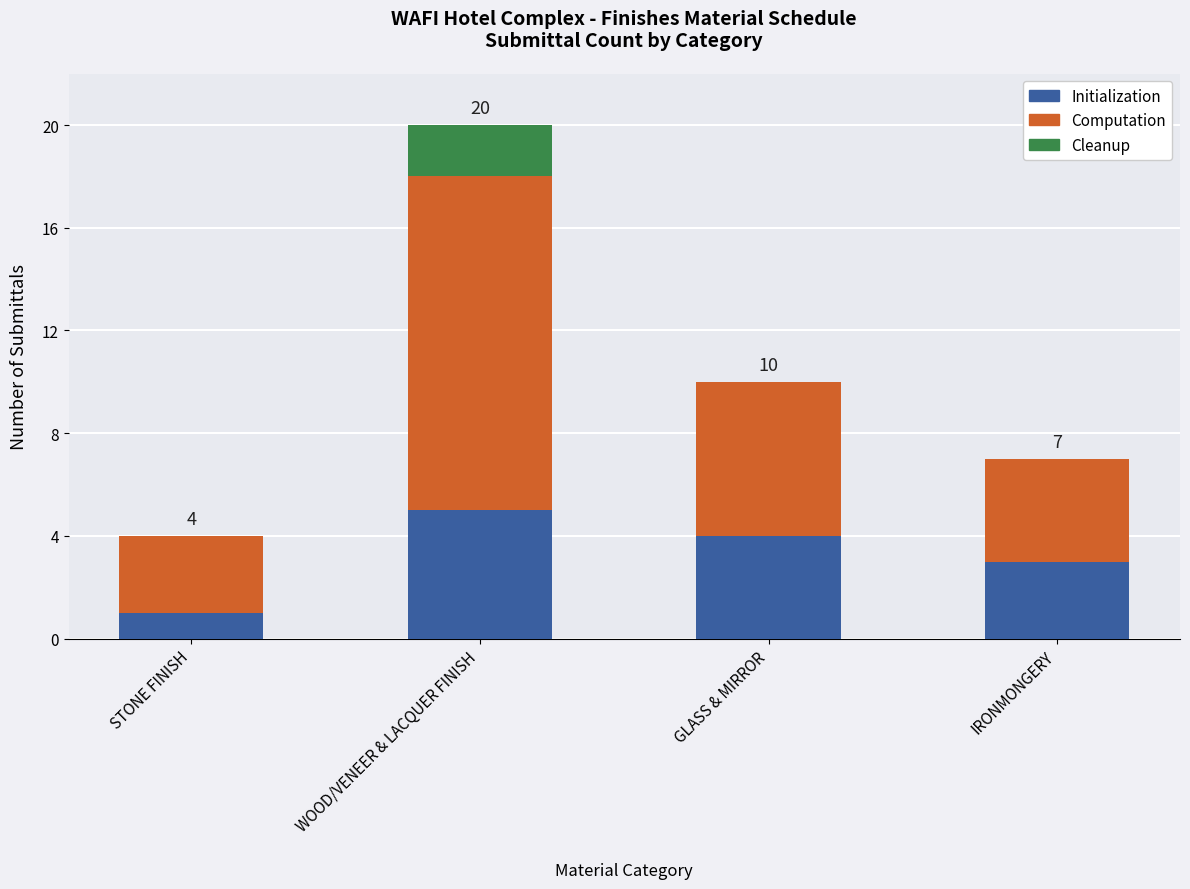

What is the sum of all Initialization values?

13